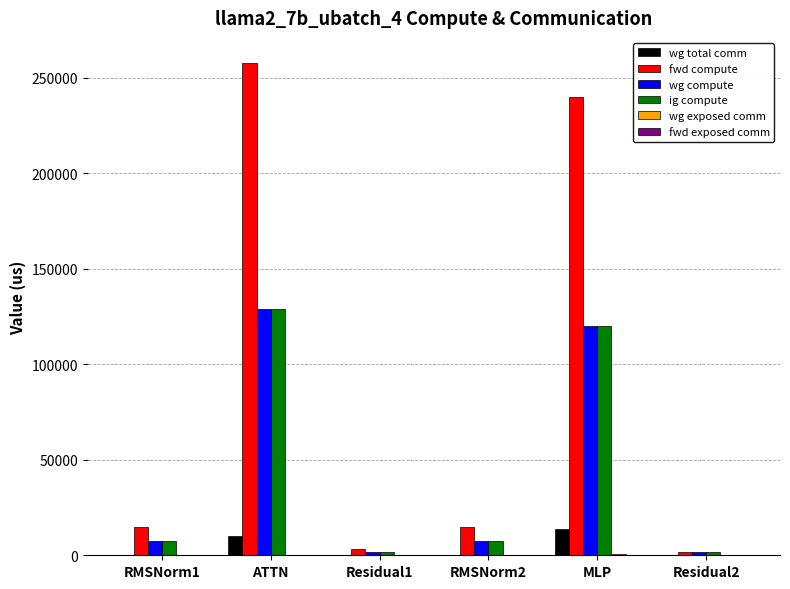

Are the bars horizontal?

No